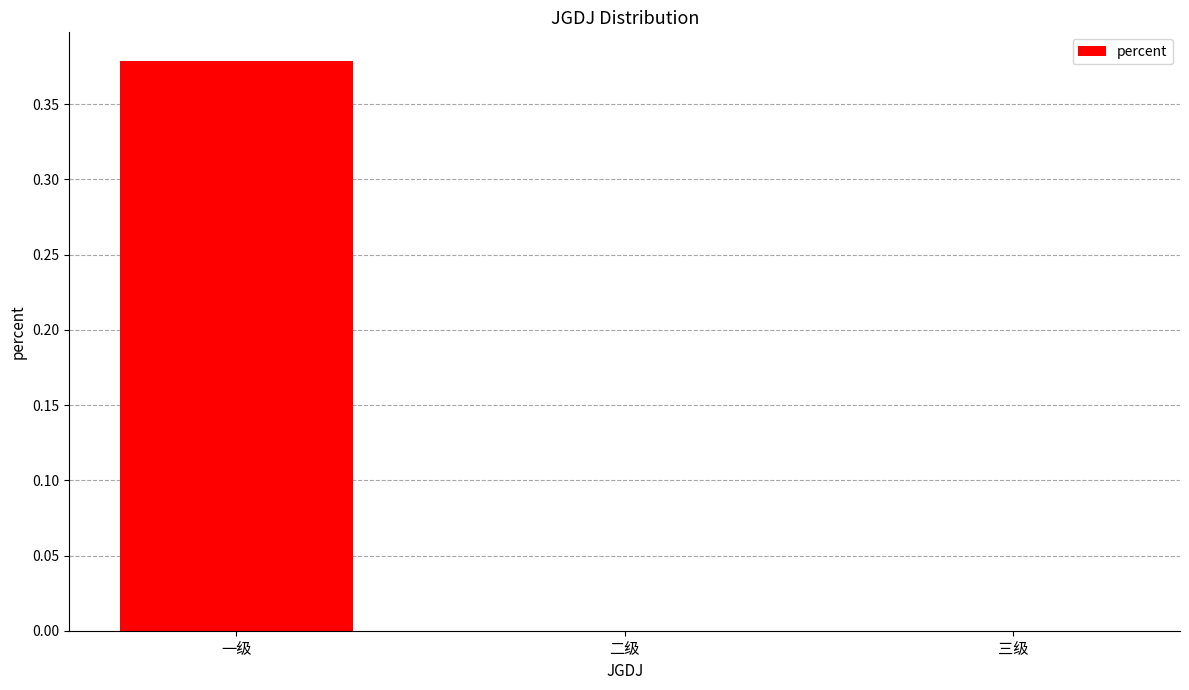

At which category does the chart reach its peak across all series?

一级